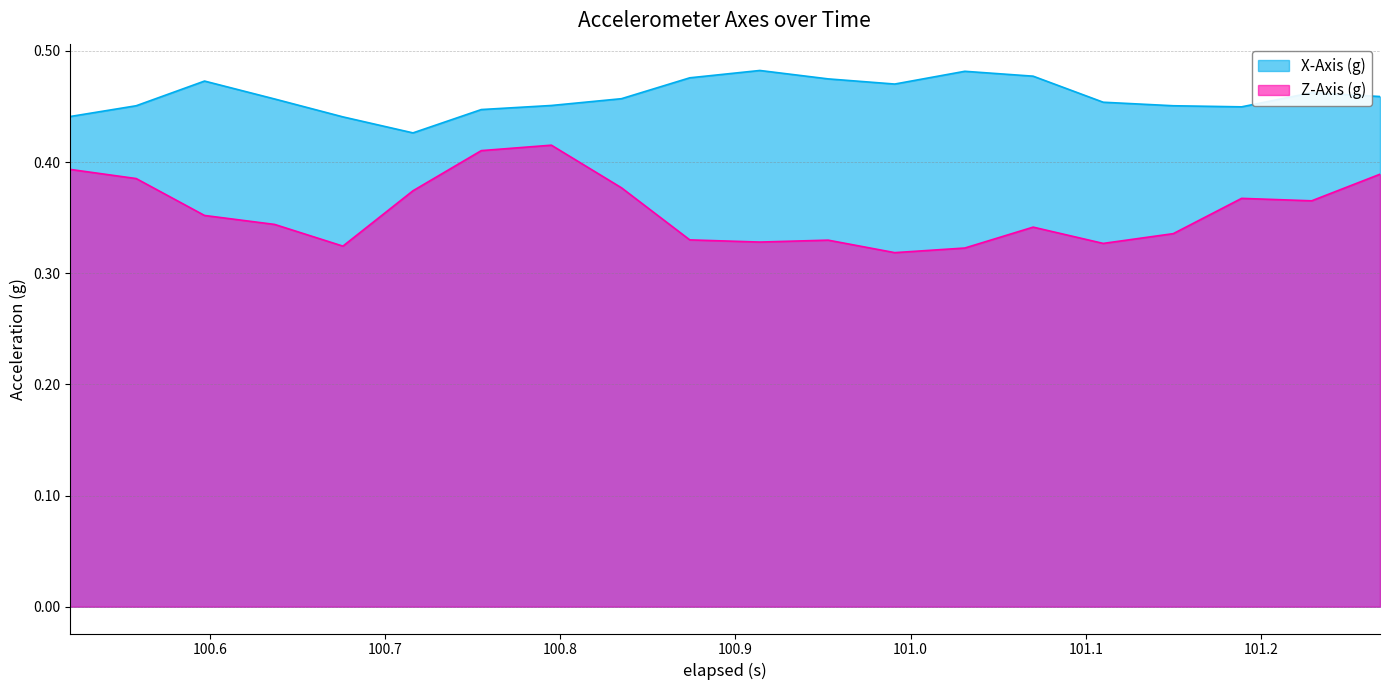

Which series has the largest total across all categories?

X-Axis (g)